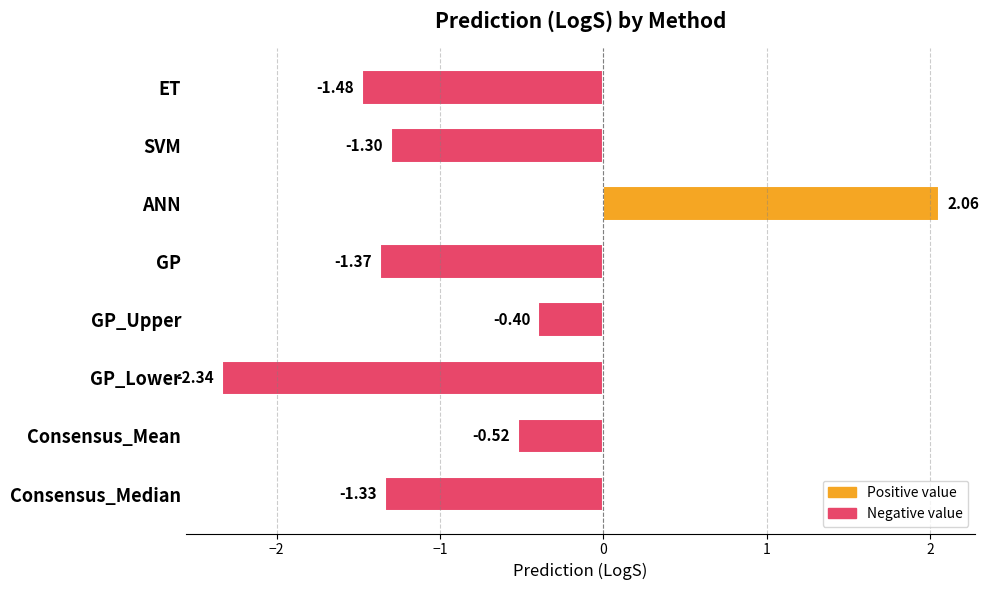

Rank the categories by value from lowest to highest.

GP_Lower, ET, GP, Consensus_Median, SVM, Consensus_Mean, GP_Upper, ANN